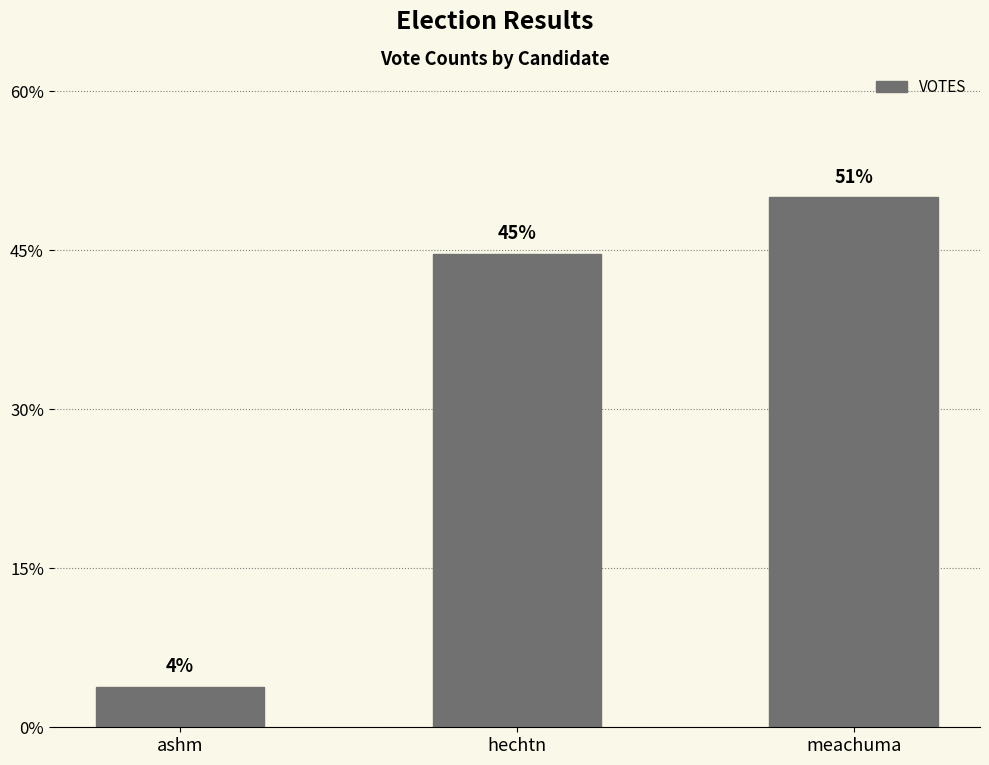

Which has a higher value, ashm or meachuma?

meachuma